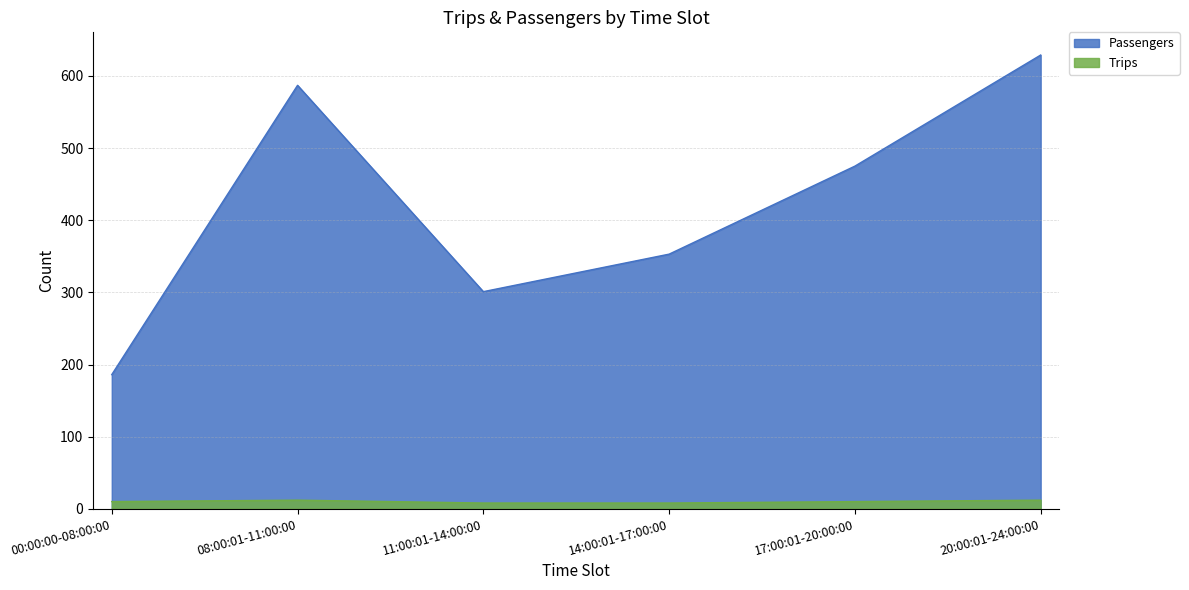

Rank the categories by Trips value from lowest to highest.

11:00:01-14:00:00, 14:00:01-17:00:00, 00:00:00-08:00:00, 17:00:01-20:00:00, 08:00:01-11:00:00, 20:00:01-24:00:00